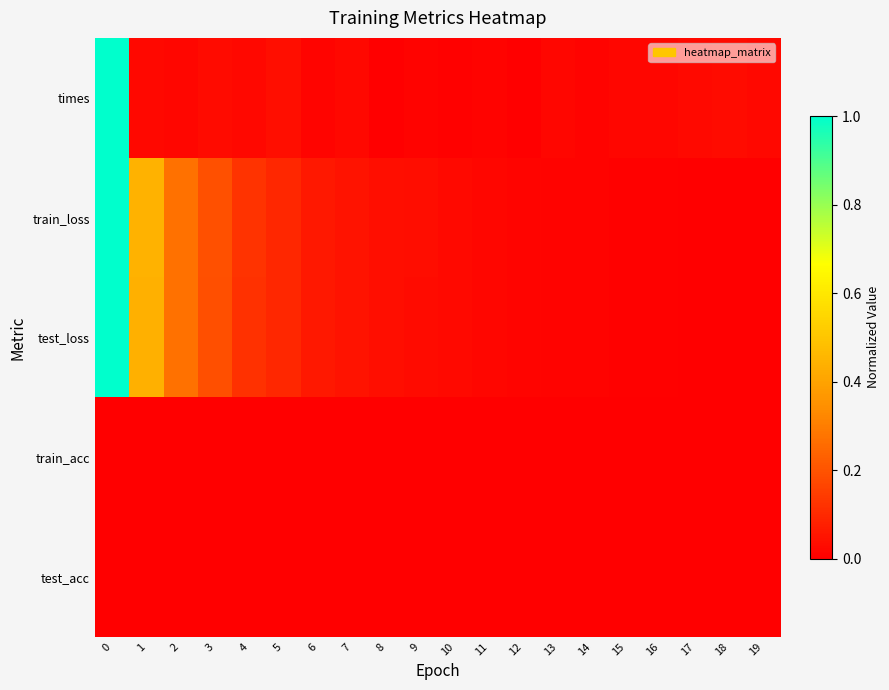

Reading left to right, what are all the values shown in this chart?

times: 0=1.0	1=0.0	2=0.0	3=0.0	4=0.0	5=0.0	6=0.0	7=0.0	8=0.0	9=0.0	10=0.0	11=0.0	12=0.0	13=0.0	14=0.0	15=0.0	16=0.0	17=0.0	18=0.0	19=0.0
train_loss: 0=1.0	1=0.4	2=0.3	3=0.2	4=0.1	5=0.1	6=0.1	7=0.0	8=0.0	9=0.0	10=0.0	11=0.0	12=0.0	13=0.0	14=0.0	15=0.0	16=0.0	17=0.0	18=0.0	19=0.0
test_loss: 0=1.0	1=0.4	2=0.3	3=0.2	4=0.1	5=0.1	6=0.1	7=0.0	8=0.0	9=0.0	10=0.0	11=0.0	12=0.0	13=0.0	14=0.0	15=0.0	16=0.0	17=0.0	18=0.0	19=0.0
train_acc: 0=0.0	1=0.0	2=0.0	3=0.0	4=0.0	5=0.0	6=0.0	7=0.0	8=0.0	9=0.0	10=0.0	11=0.0	12=0.0	13=0.0	14=0.0	15=0.0	16=0.0	17=0.0	18=0.0	19=0.0
test_acc: 0=0.0	1=0.0	2=0.0	3=0.0	4=0.0	5=0.0	6=0.0	7=0.0	8=0.0	9=0.0	10=0.0	11=0.0	12=0.0	13=0.0	14=0.0	15=0.0	16=0.0	17=0.0	18=0.0	19=0.0